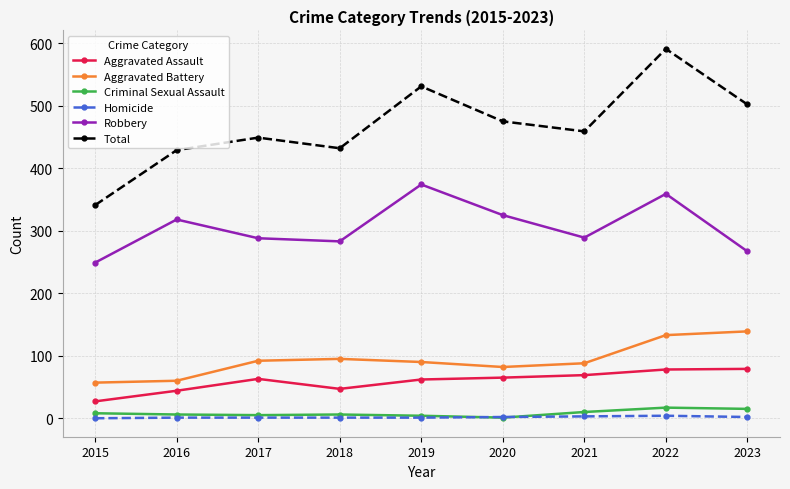

True or false: Aggravated Battery has a value of 198 at 2023.

False